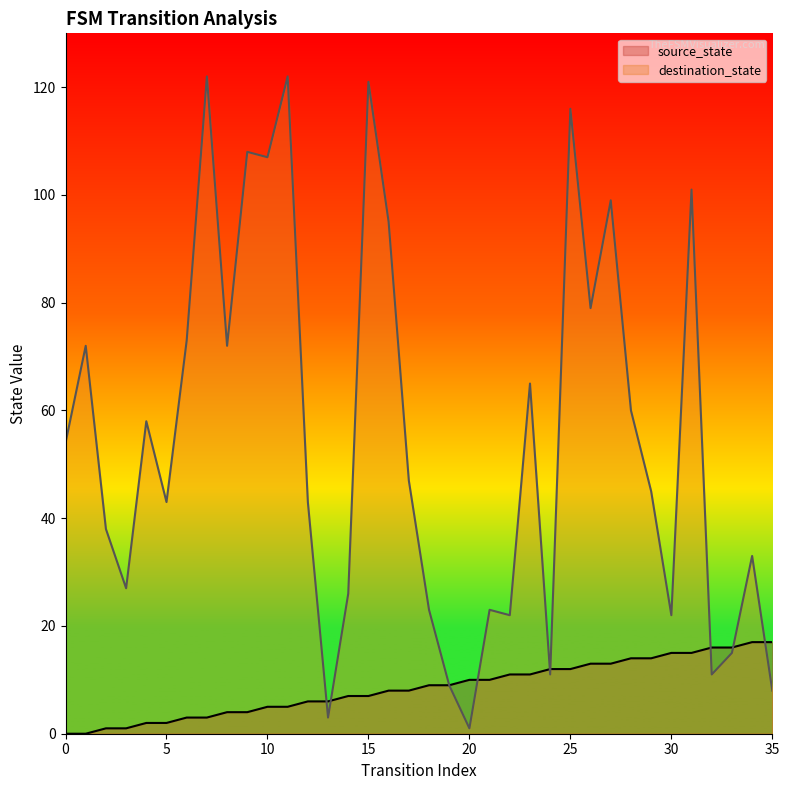

What is the difference between the source_state values at 24 and 21?

2